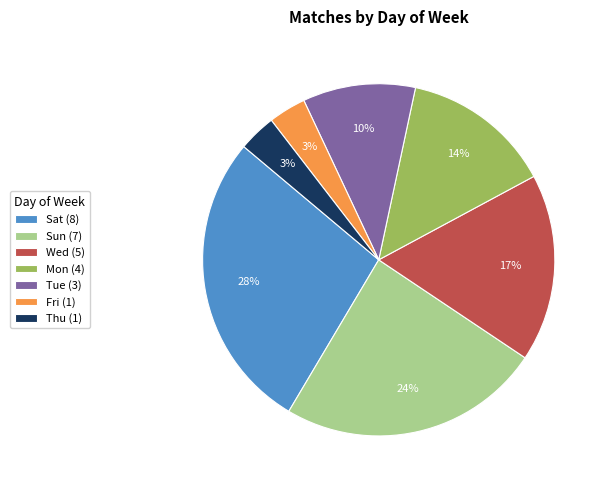

Is the sum of Thu (1) and Sun (7) greater than half?

No